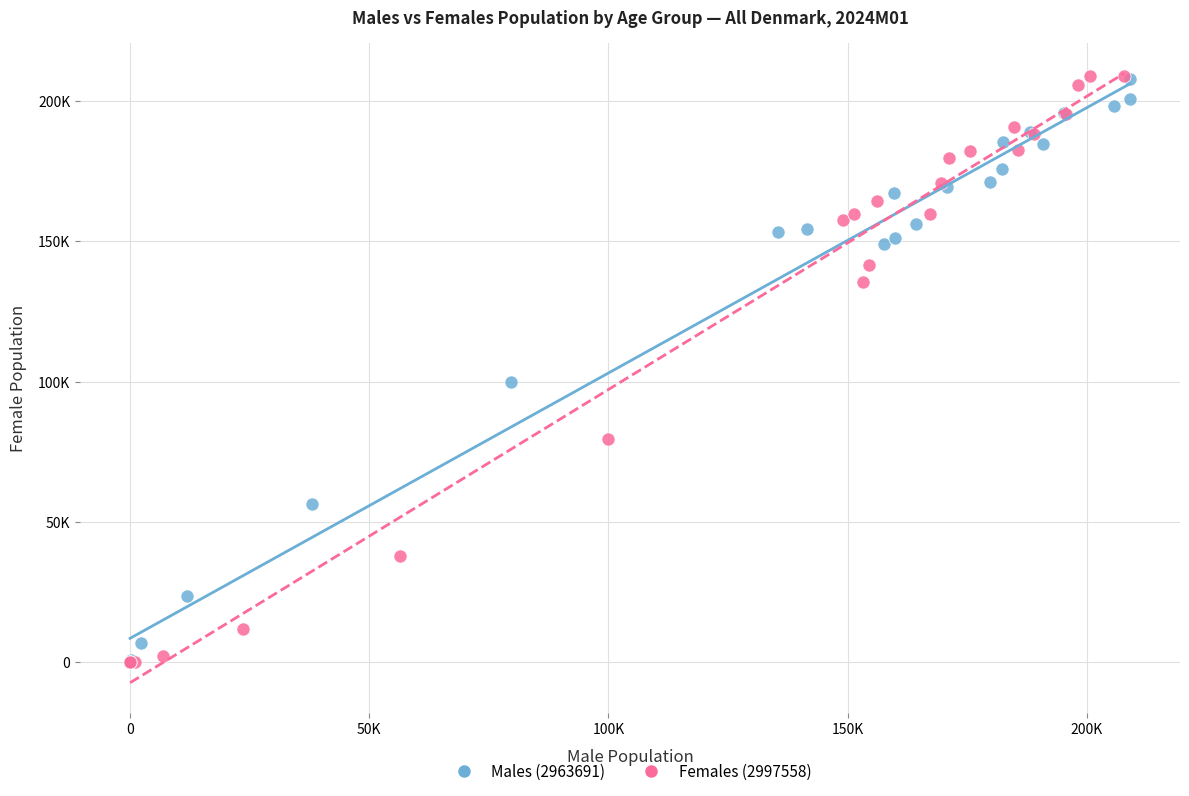

Which series has the widest spread of Y values?

Females (2997558)